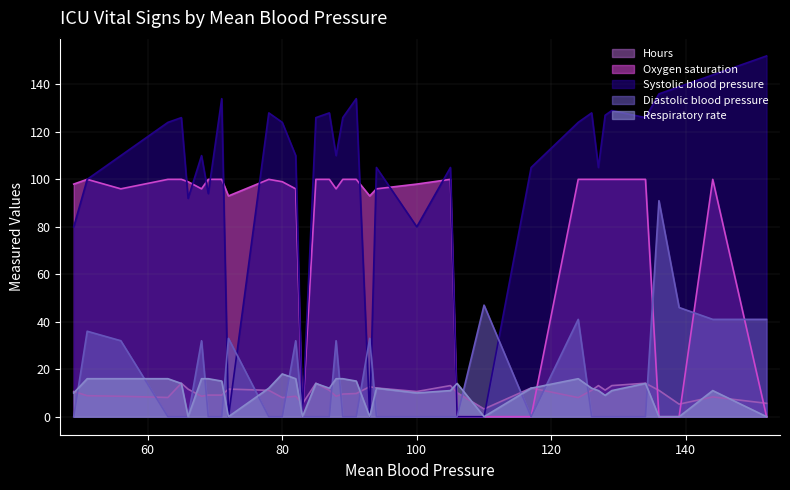

At which category is the sum across all series the highest?

144